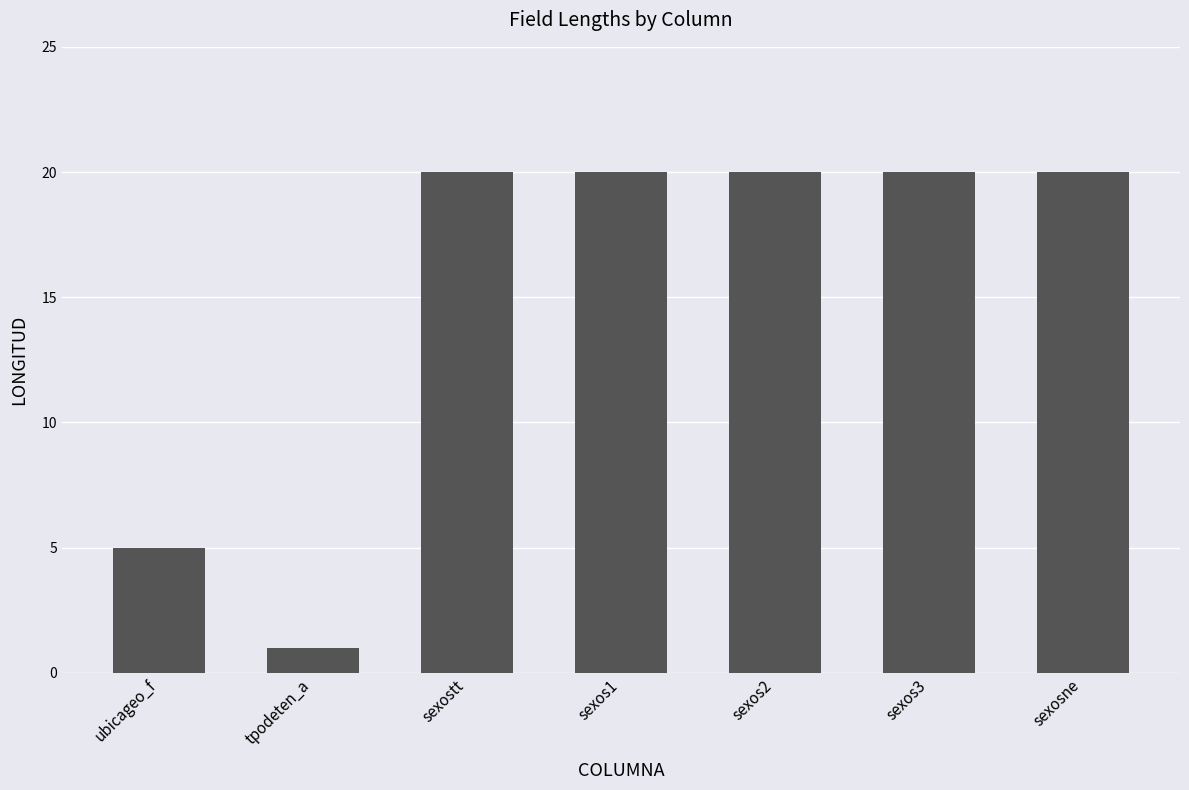

How many values are below 20?

2